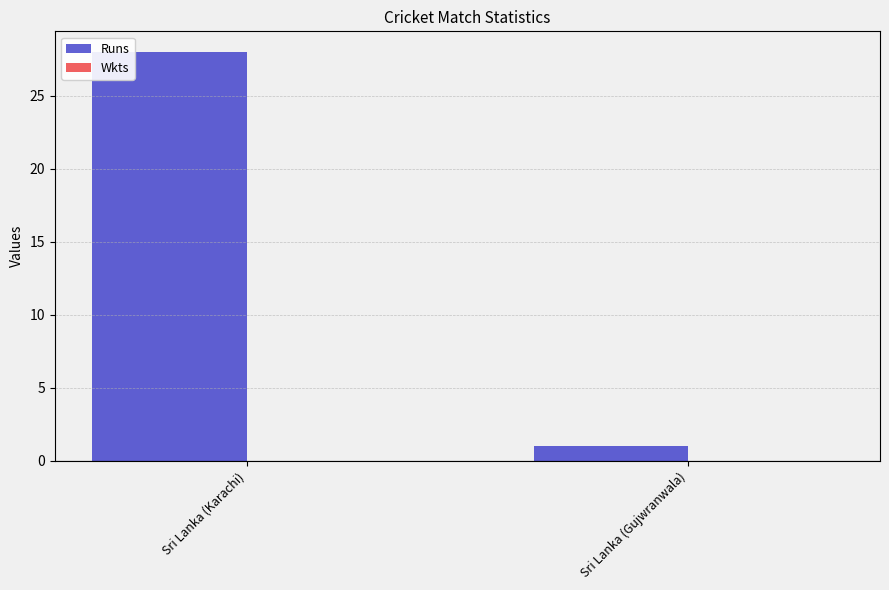

How many bars are there in total?

2